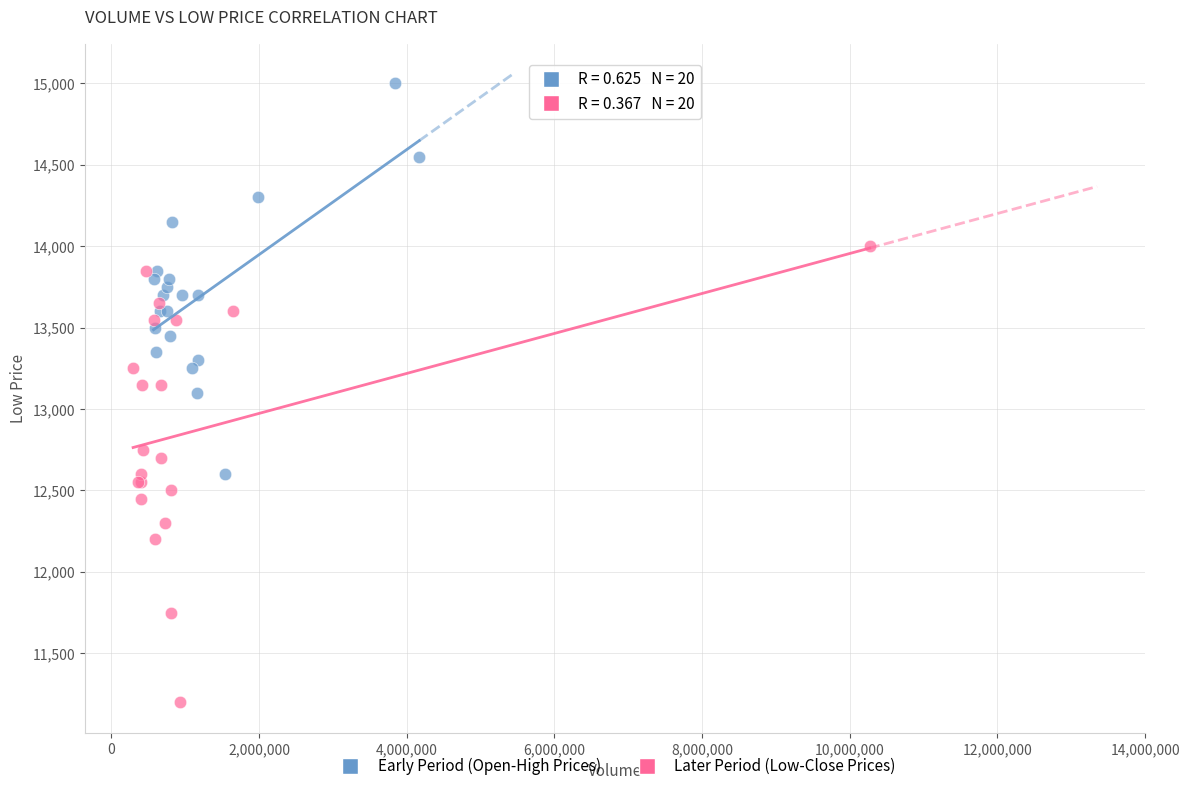

Which series has the widest spread of Y values?

Later Period (Low-Close Prices)